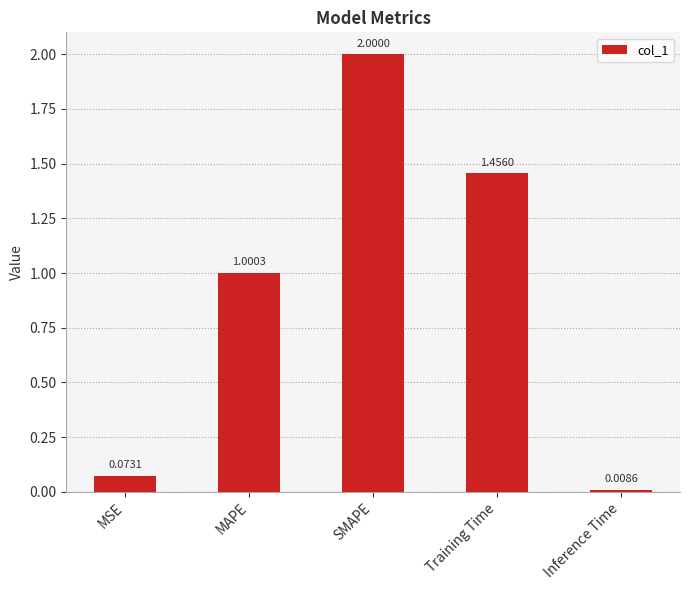

What is the label of the 5th bar from the left?

Inference Time